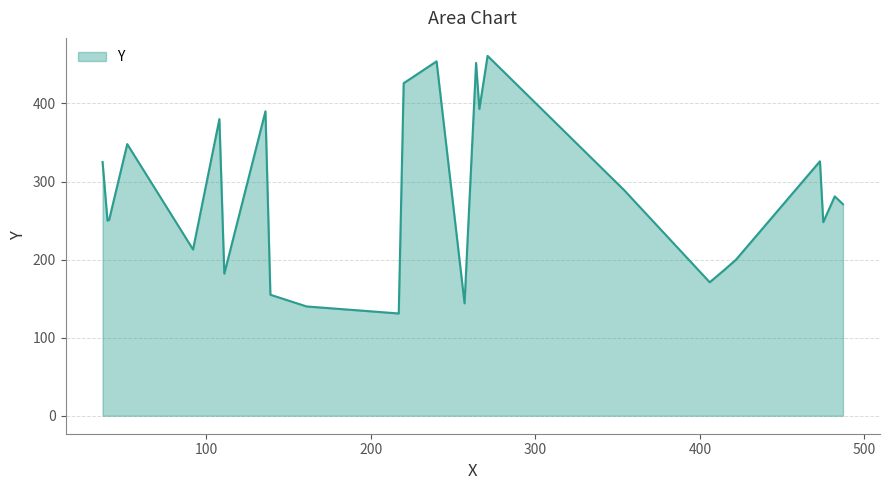

True or false: the data has more than 1 interior local peaks.

True